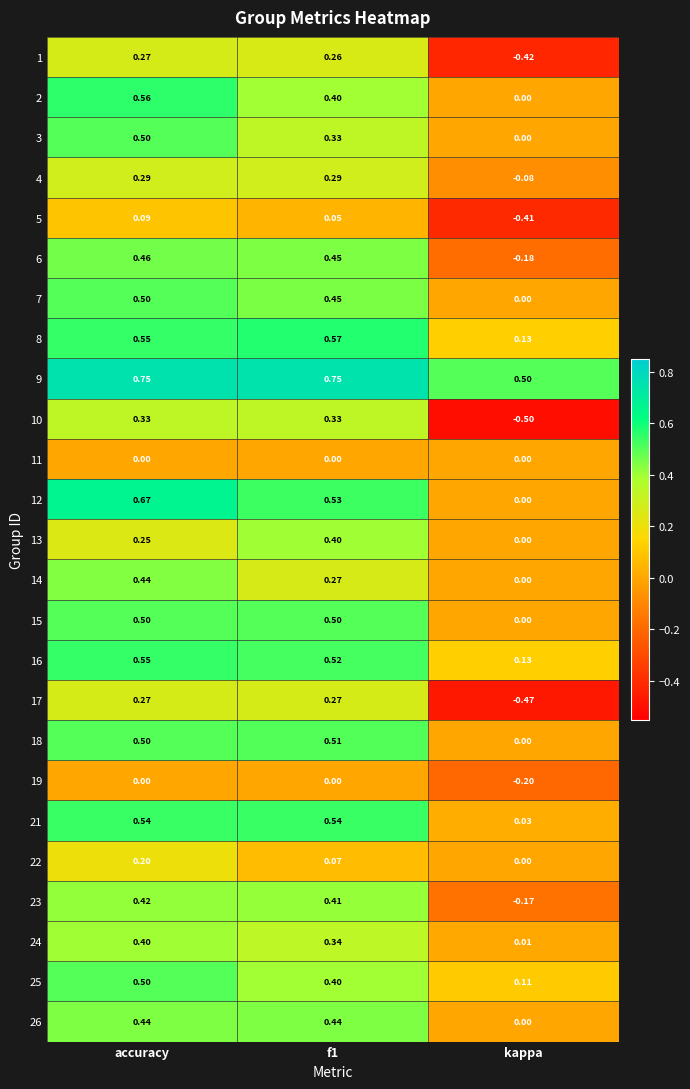

Which category has the lowest value across all series?

kappa